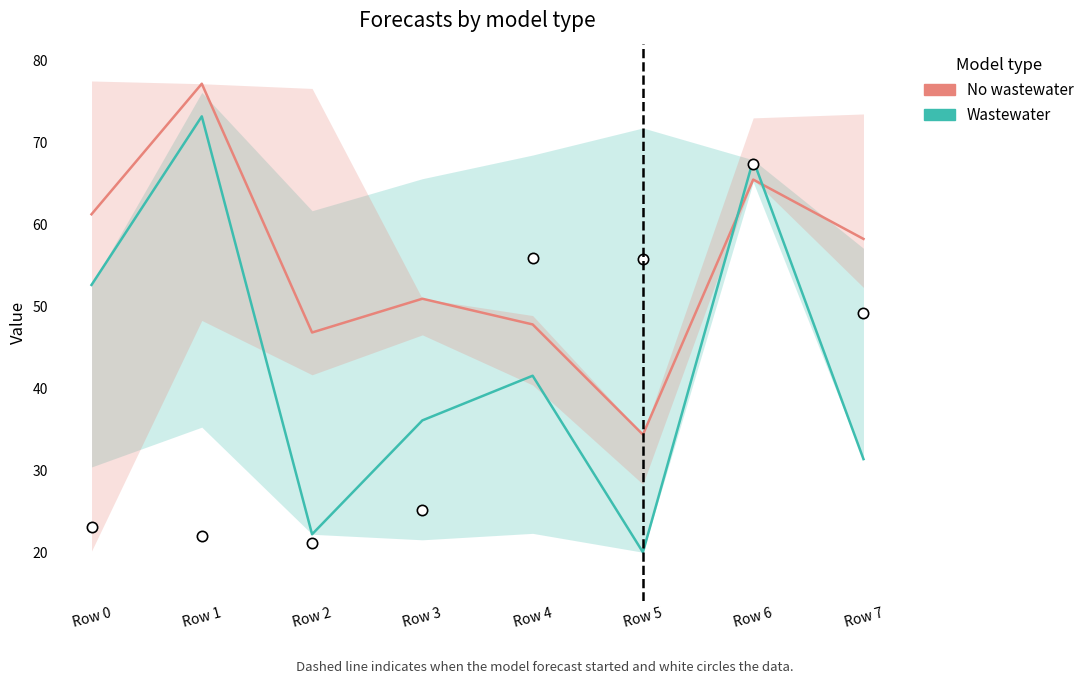

Which series contains the highest Y value?

No wastewater